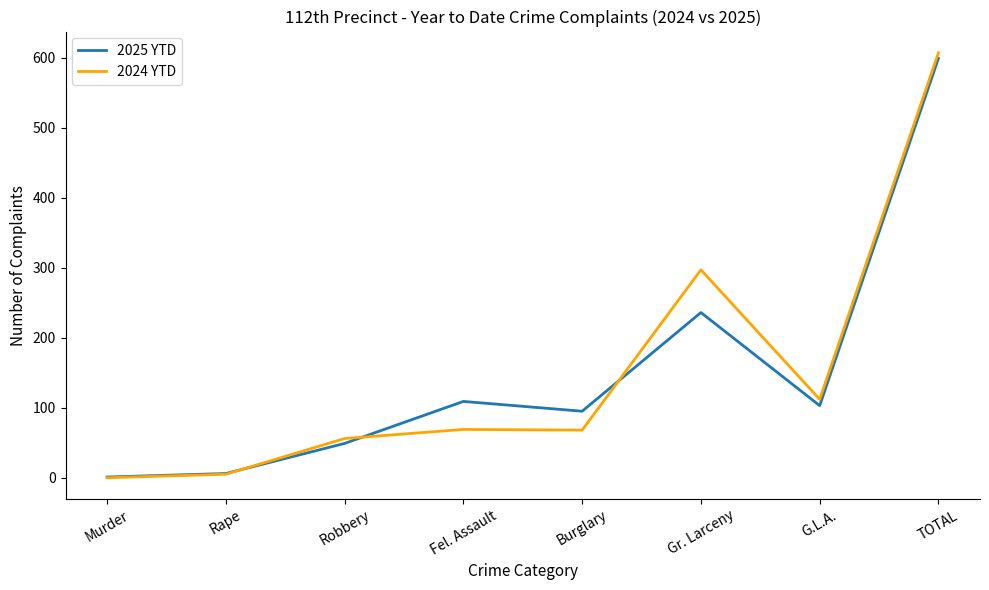

Which series has the widest spread of values?

2024 YTD